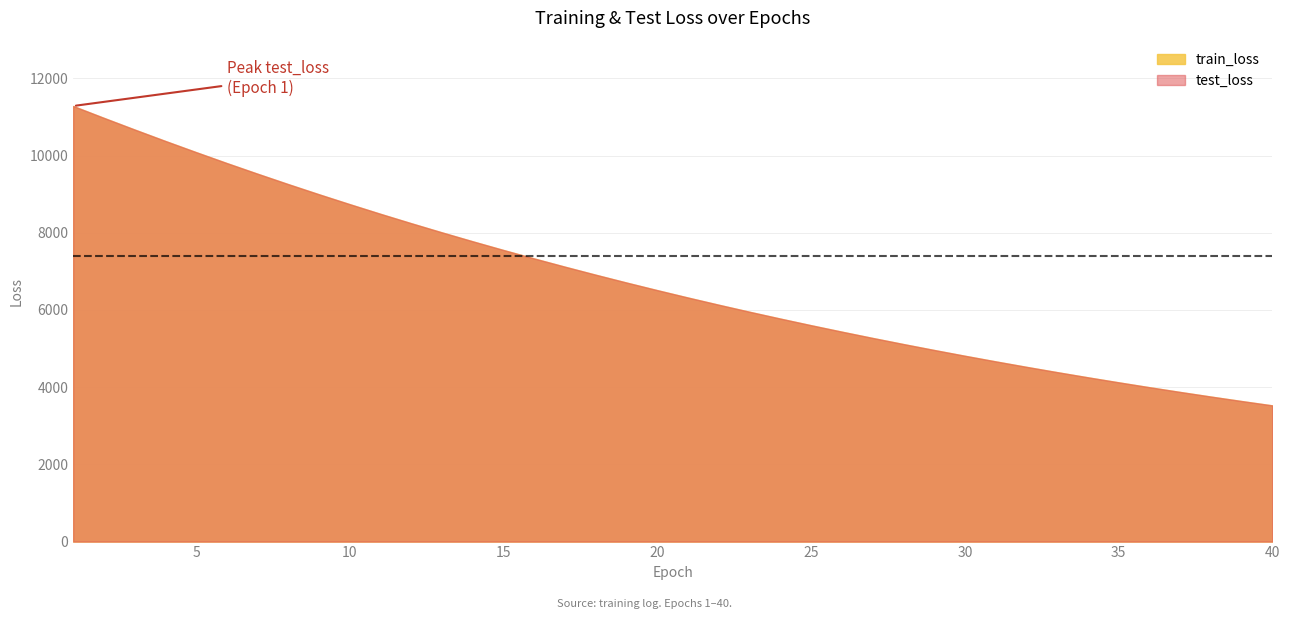

What is the difference between the second highest and minimum values in the train_loss series?

7446.1